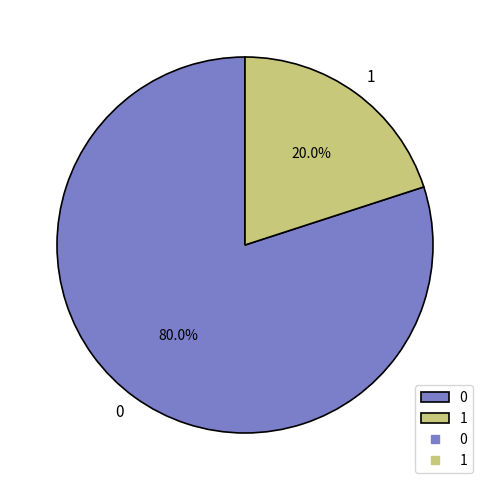

To the nearest percent, what is the average slice percentage?

50%